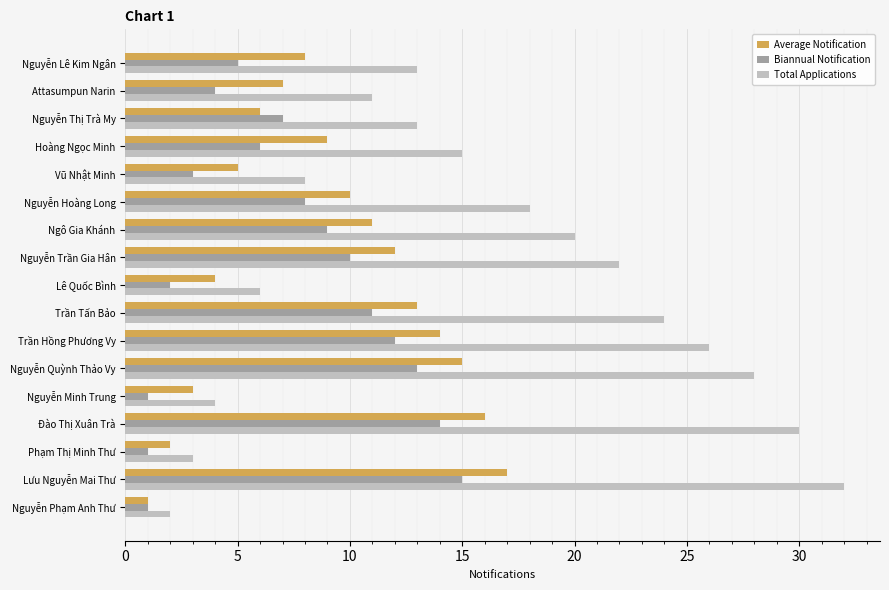

The value of Biannual Notification at Nguyễn Quỳnh Thảo Vy is 13. True or false?

True